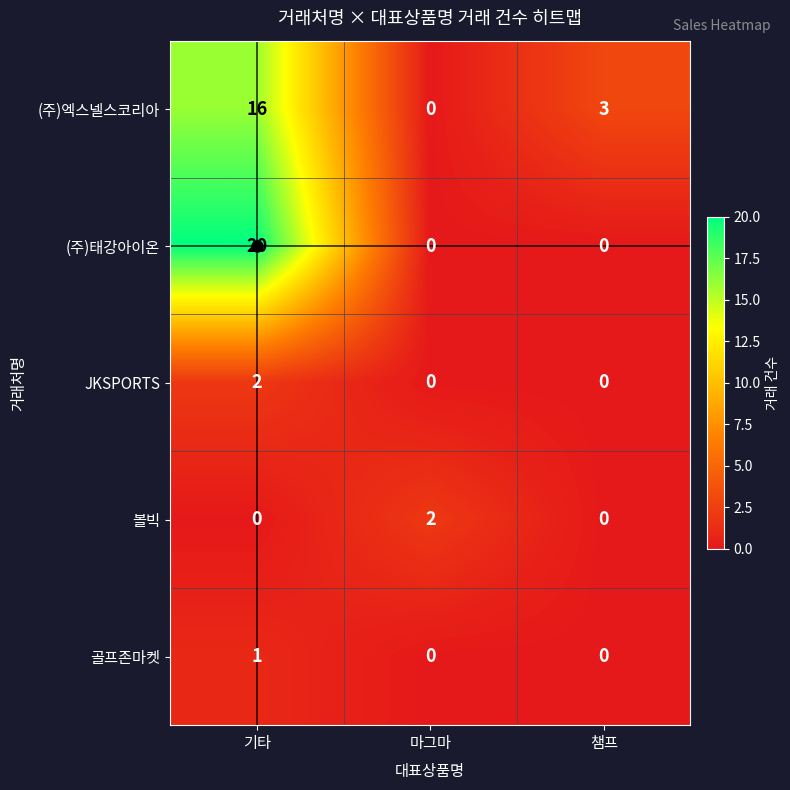

At which label is (주)엑스넬스코리아 closest to 8?

챔프